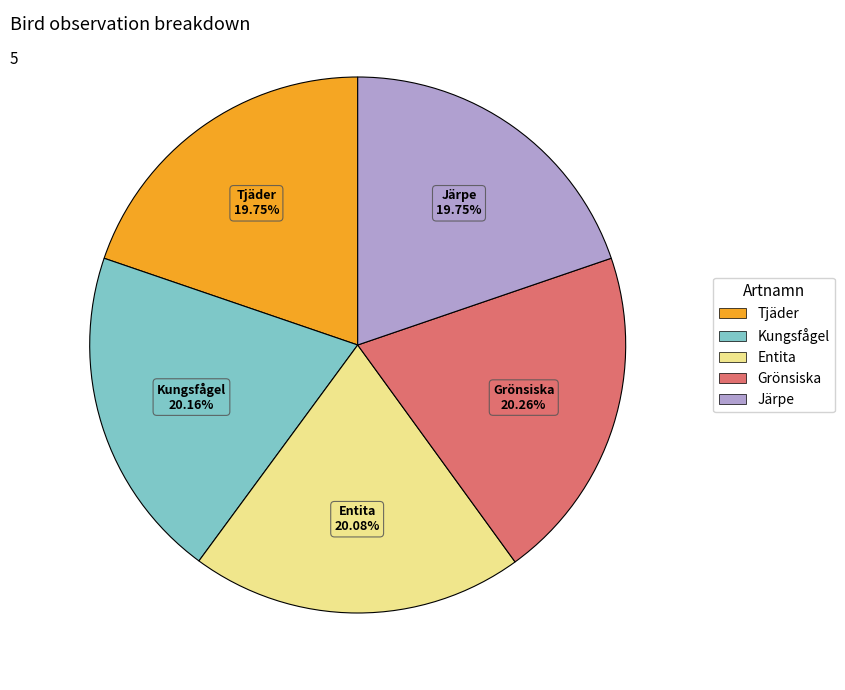

Does any single category account for the majority?

No